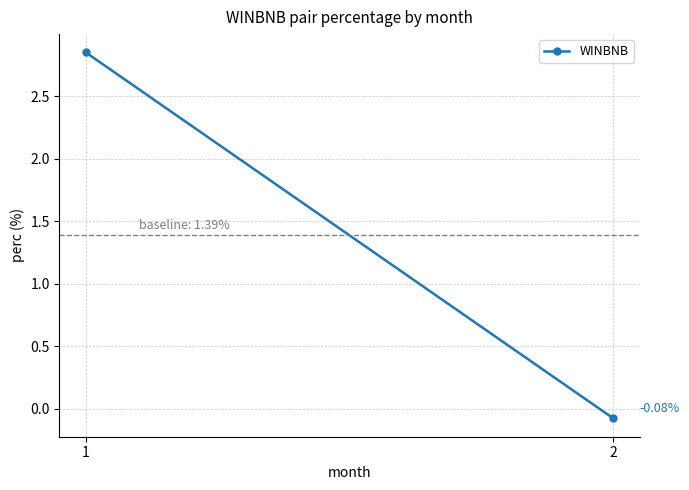

What is the difference between the maximum and minimum values?

2.9